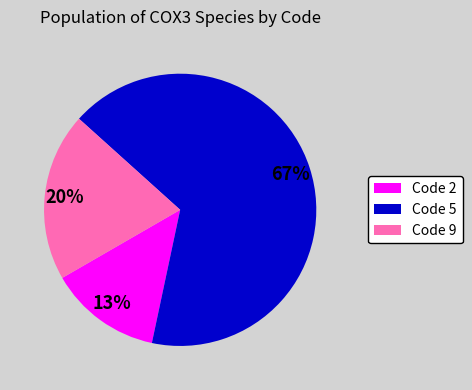

To the nearest percent, what is the difference between the Code 9 and Code 5 slice percentages?

47%